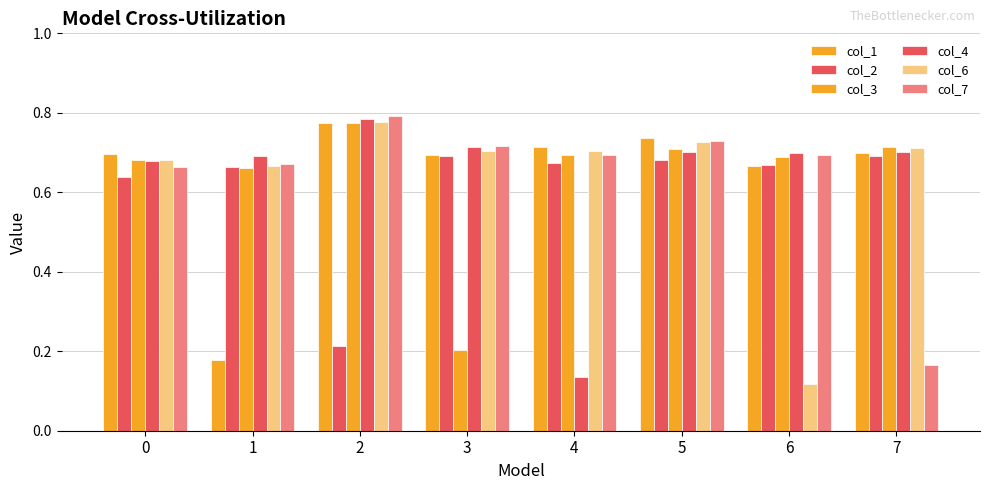

What is the smallest value displayed?

0.1